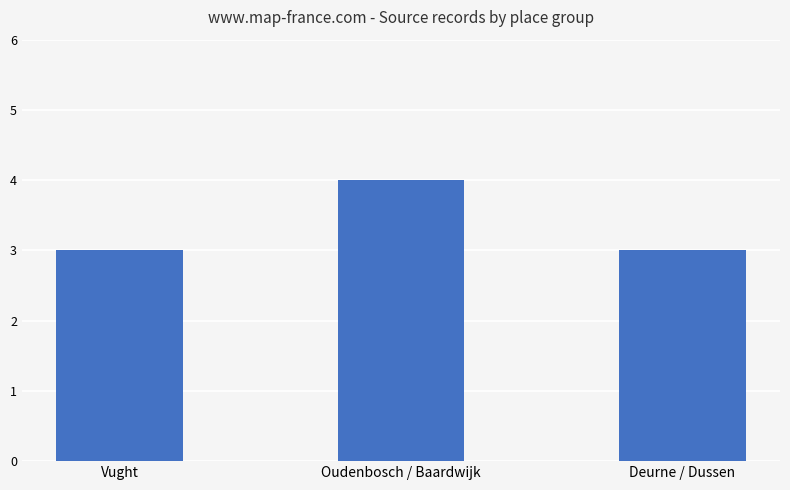

True or false: the data shows 4 at Oudenbosch / Baardwijk.

True